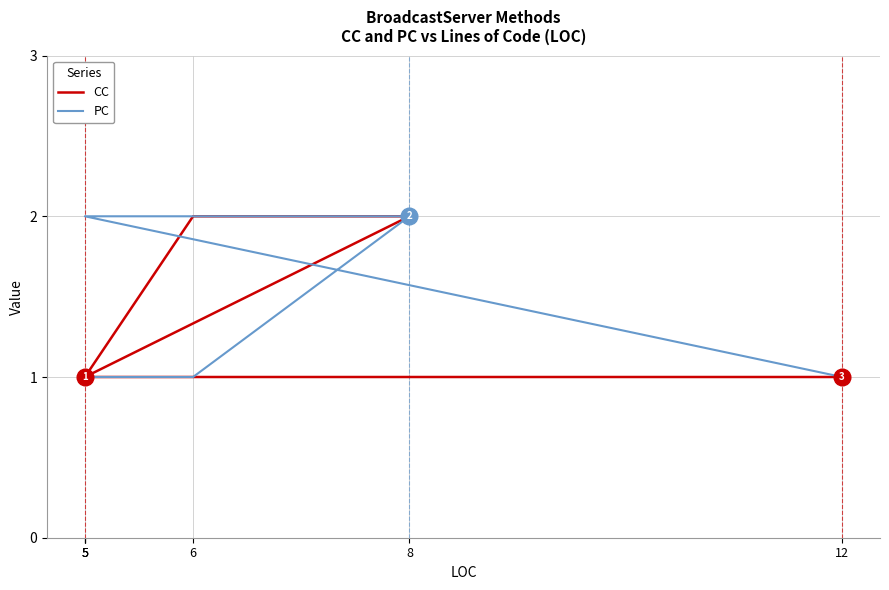

What is the maximum value for PC?

2